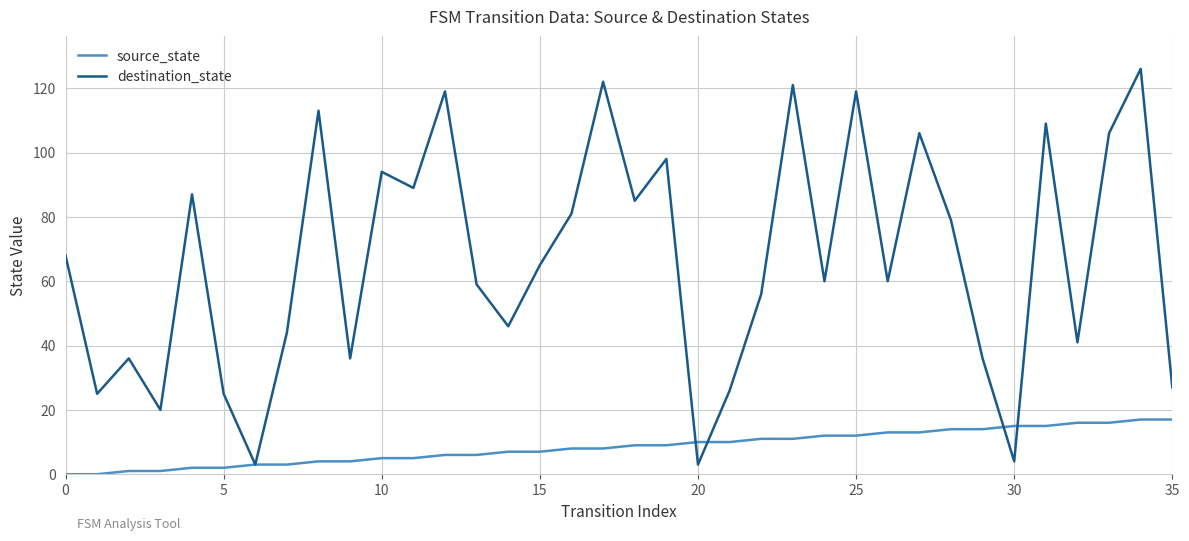

List the series in order of their overall mean, highest first.

destination_state, source_state